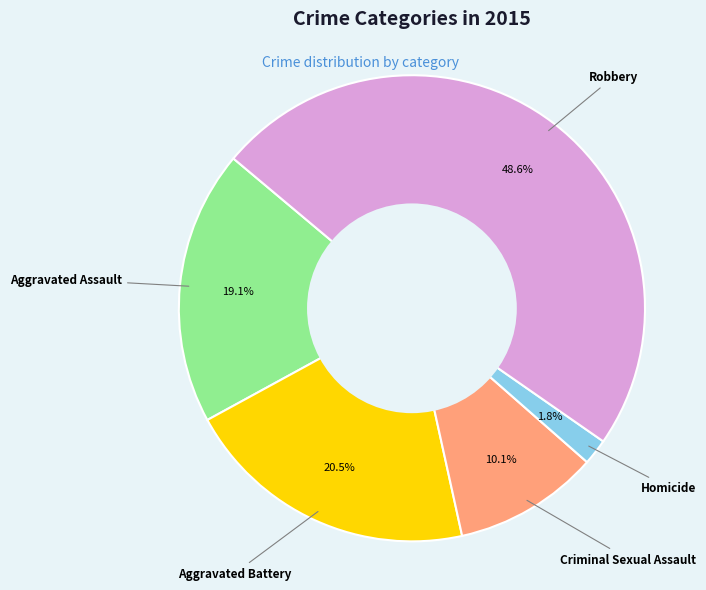

Is there a majority slice in this chart?

No